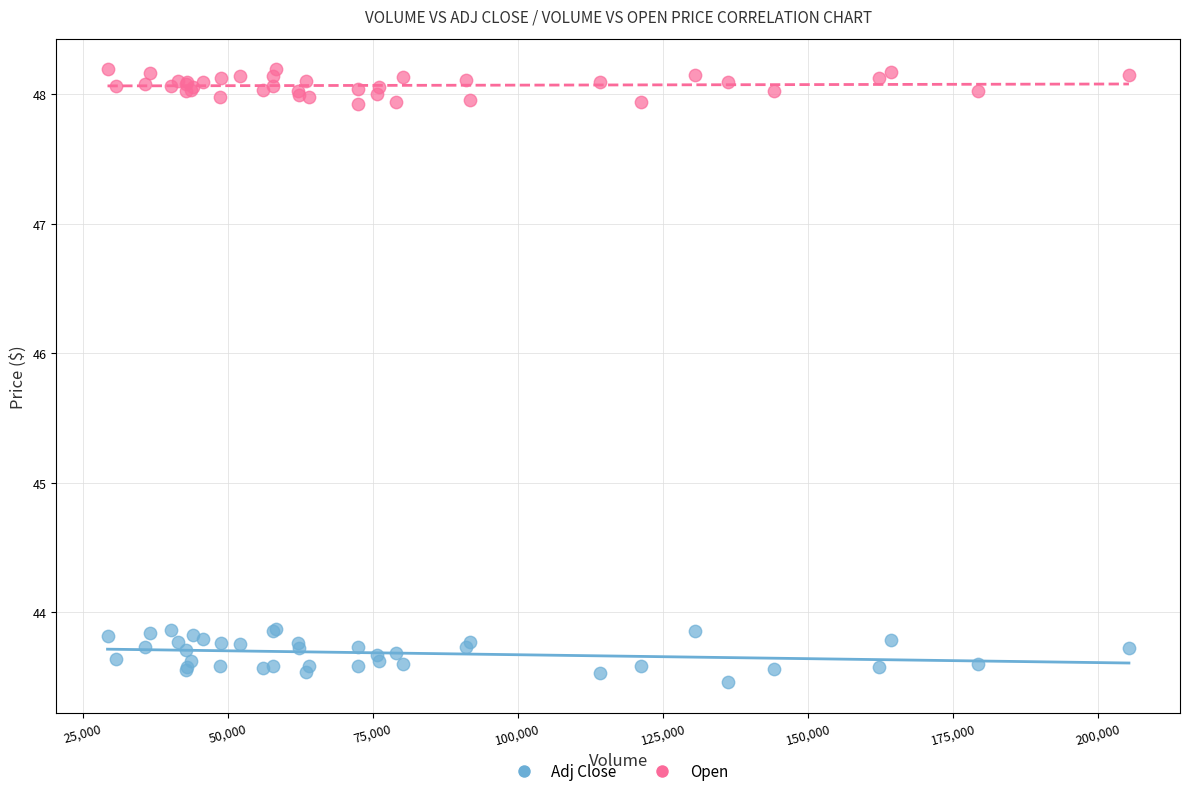

Which series has the widest spread of Y values?

Adj Close